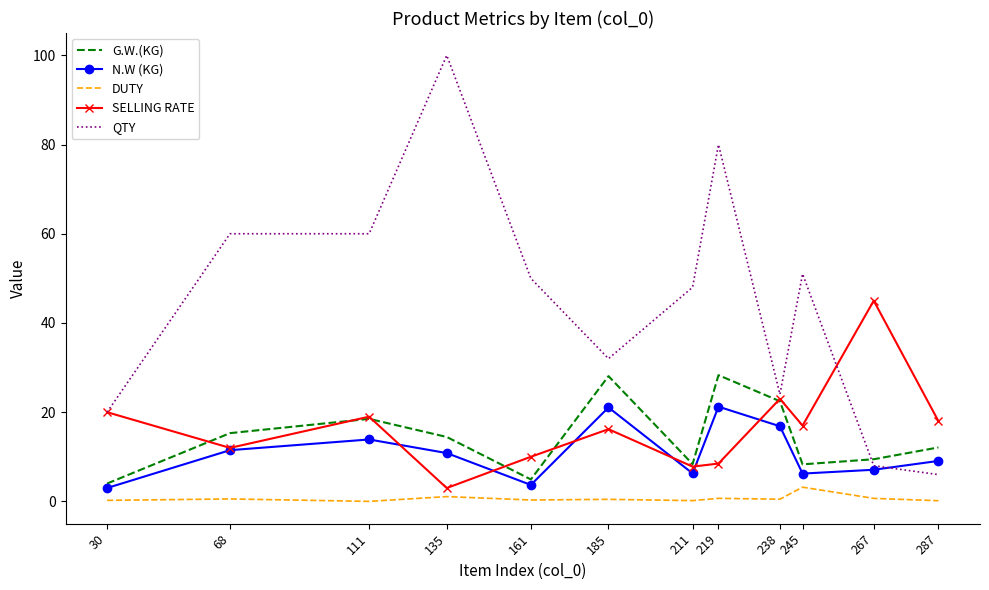

The N.W (KG) series shows 5.4 at 135. True or false?

False